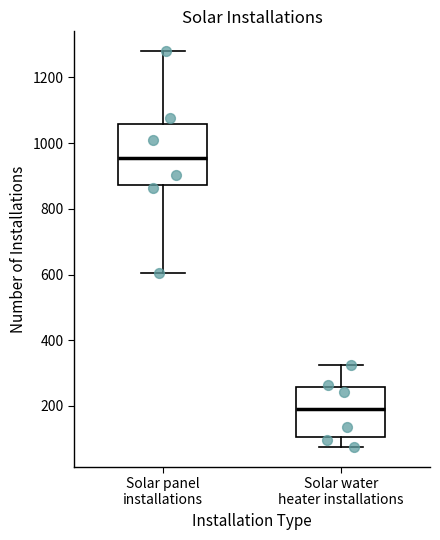

Reading left to right, transcribe this box plot: for each box, give where its median line is, the range the box spans, and where its two whiskers end, as read against the y-axis. The values are not printed on the chart, so give them approximately, as read against the axis.

Solar panel installations: median 960, box 880 to 1060, whiskers 600 to 1280
Solar water heater installations: median 200, box 100 to 260, whiskers 80 to 320